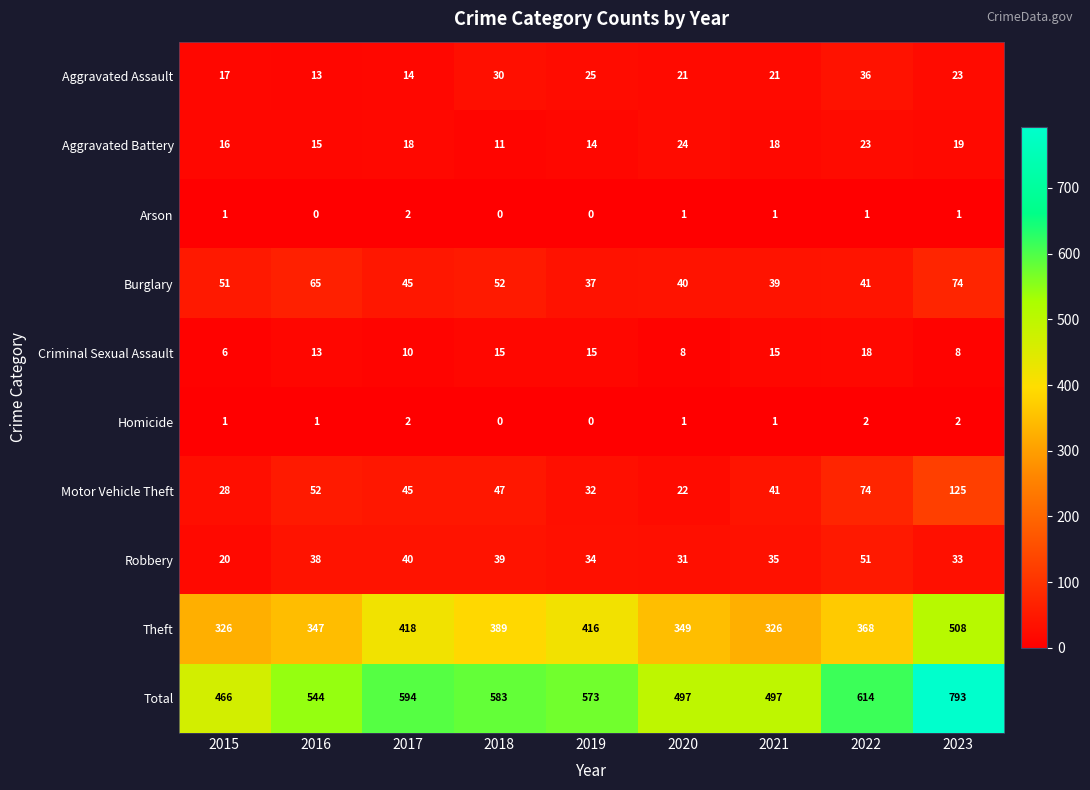

What is the difference between the highest and lowest values at 2021?

496